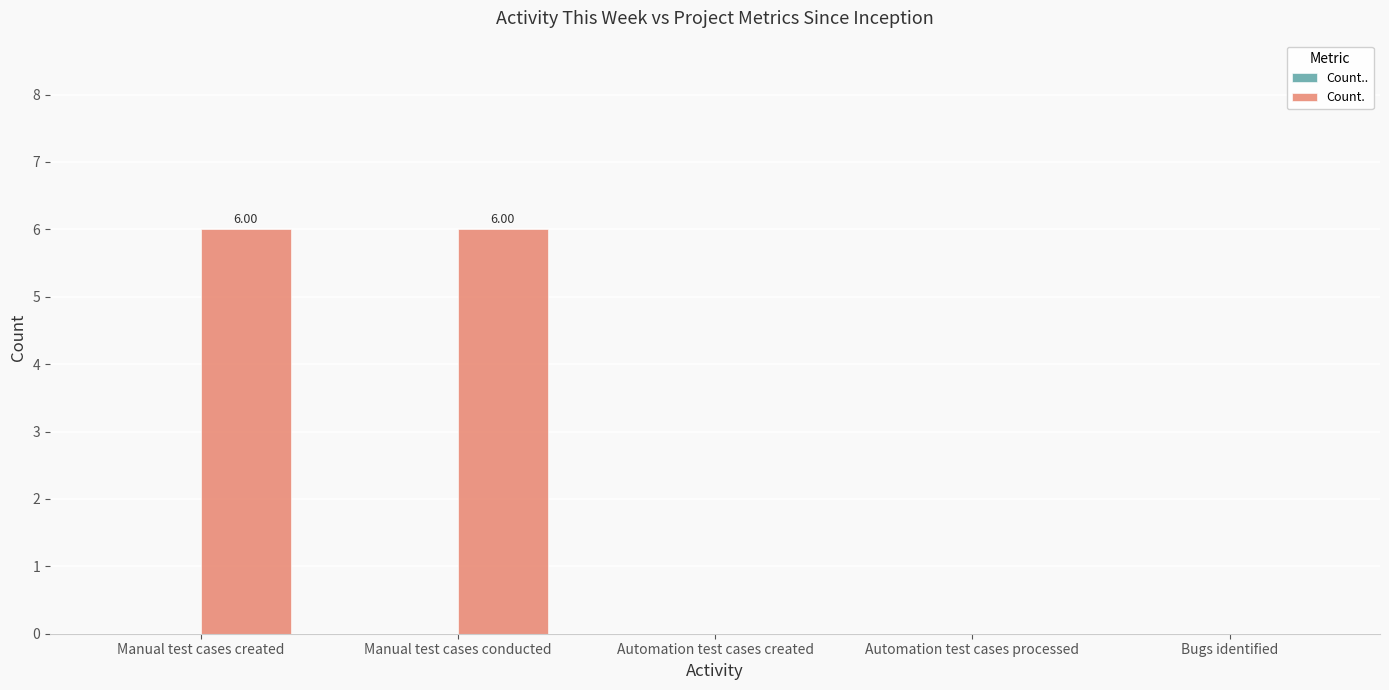

What is the change in value from Manual test cases conducted to Bugs identified?

-6